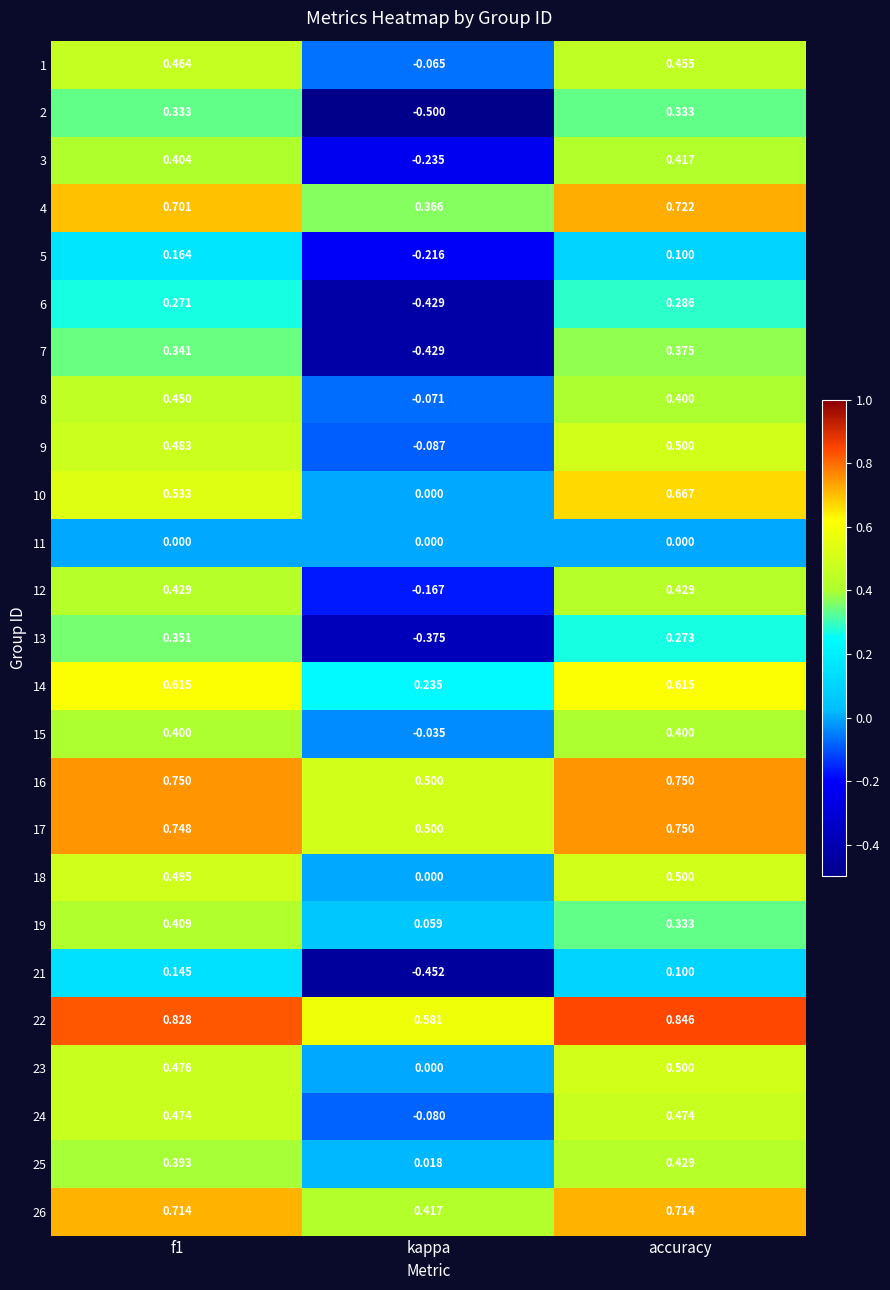

At which label does 6 reach its peak?

accuracy